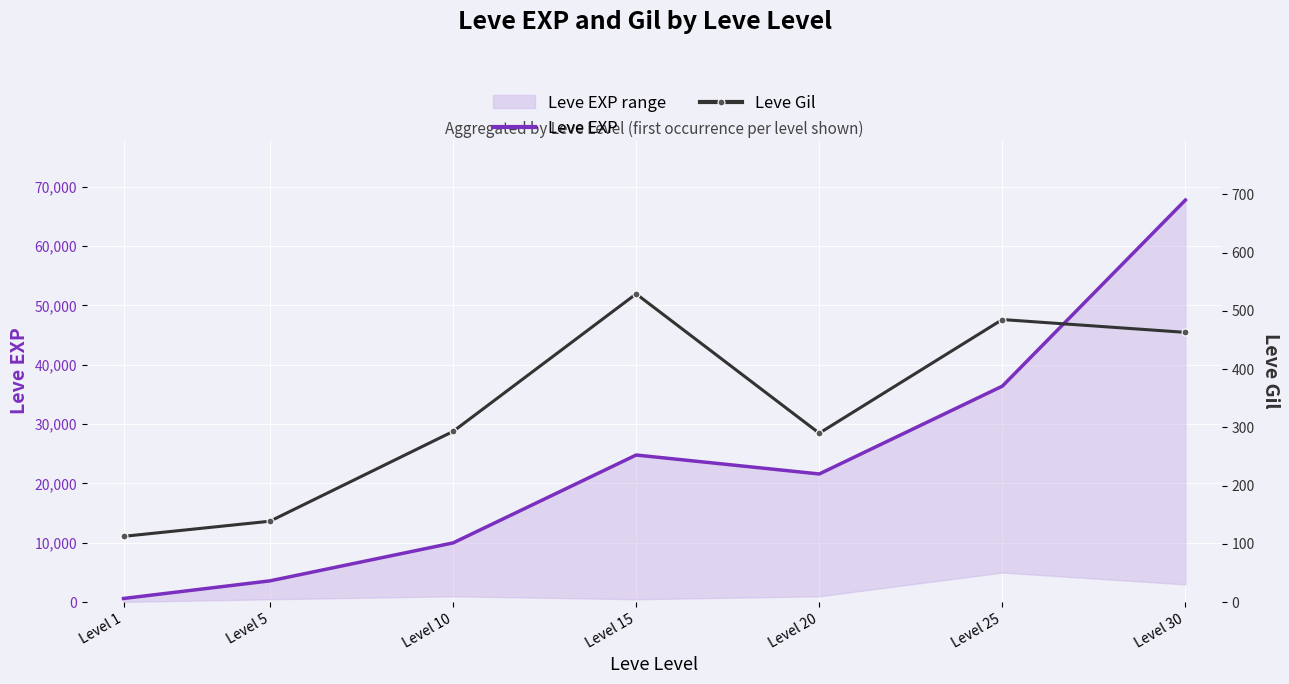

Reading left to right, what are all the values shown in this chart?

Leve EXP: 630	3600	9990	24790	21600	36390	67730
Leve Gil: 113	139	293	529	290	485	463